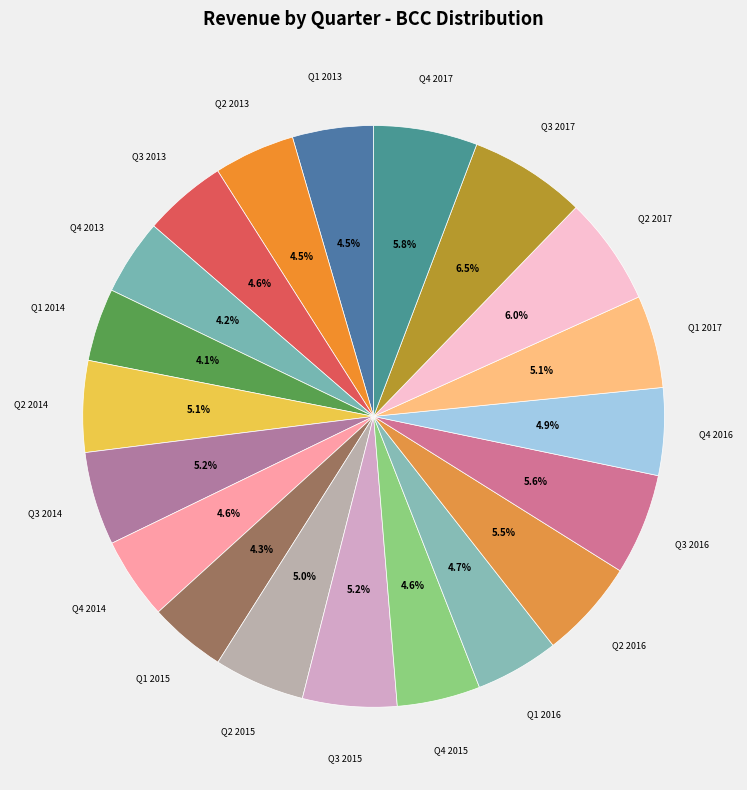

How many slices are in this pie chart?

20